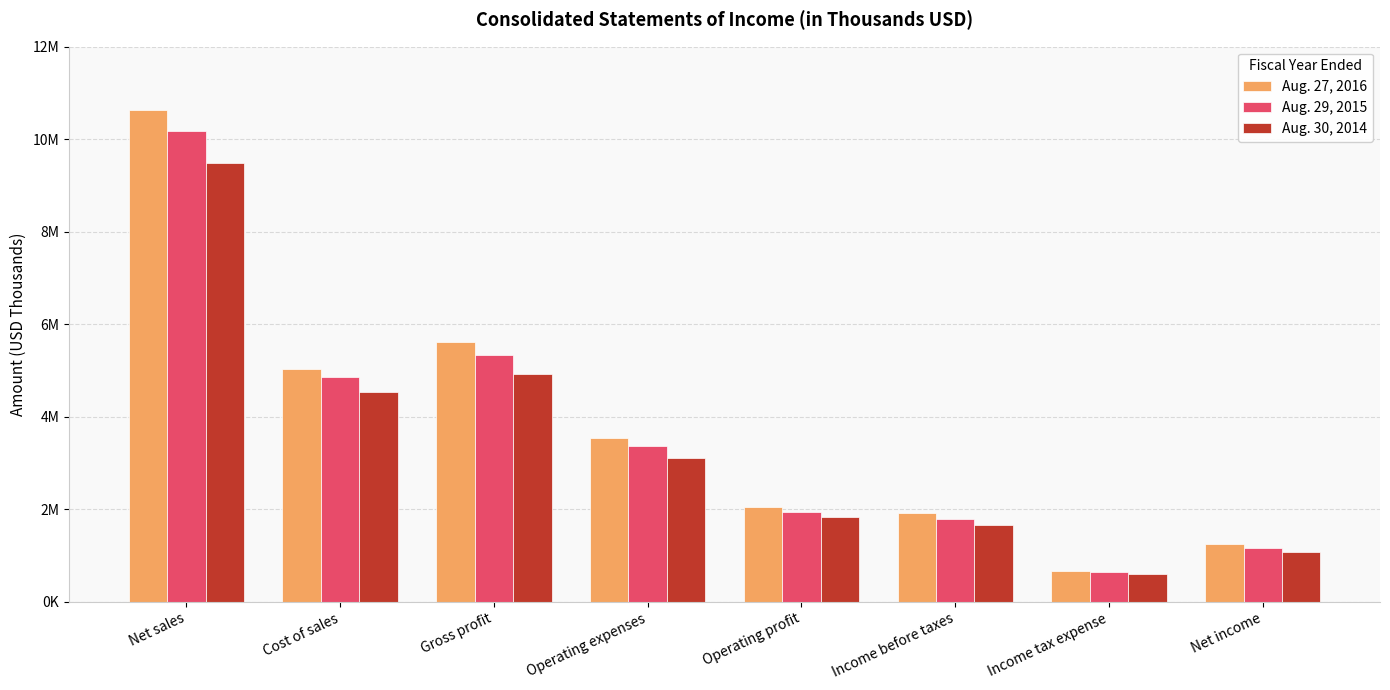

Are the bars grouped side by side (vs. stacked)?

Yes